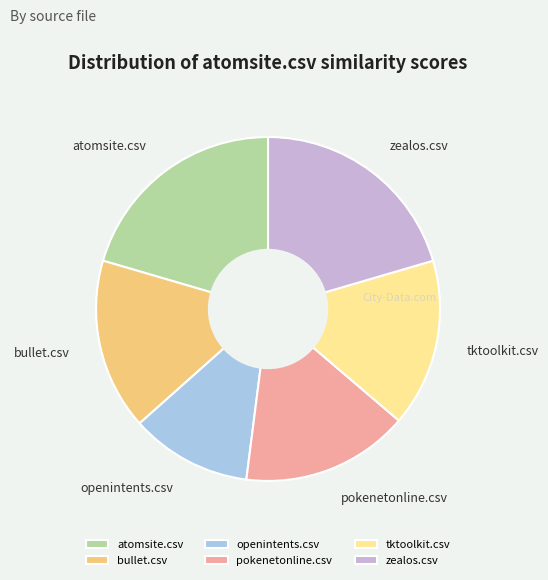

Is there a majority slice in this chart?

No